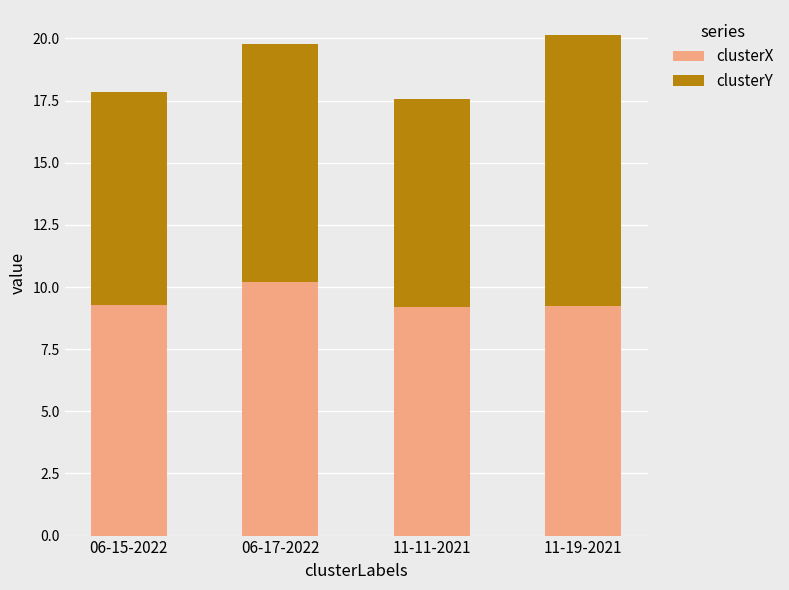

Is it true that clusterX equals 10.2 at 06-17-2022?

True